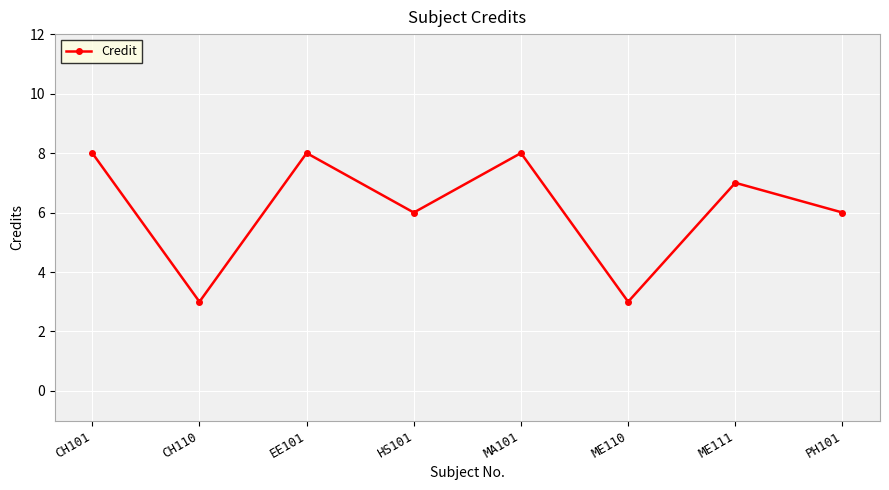

What is the difference between the maximum and minimum values?

5